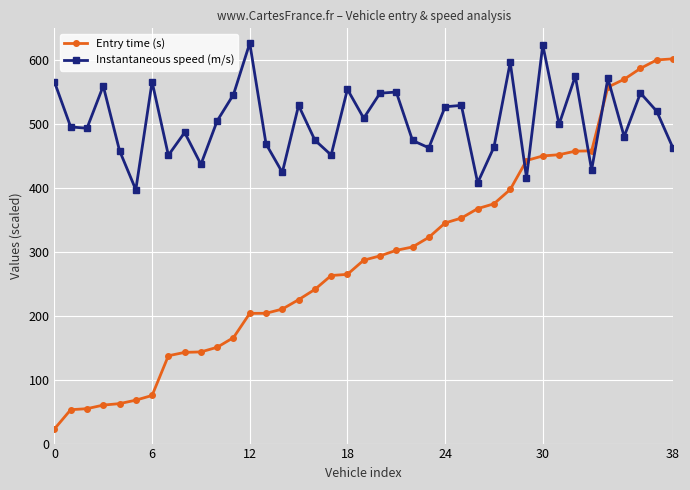

How many lines are shown in the chart?

2